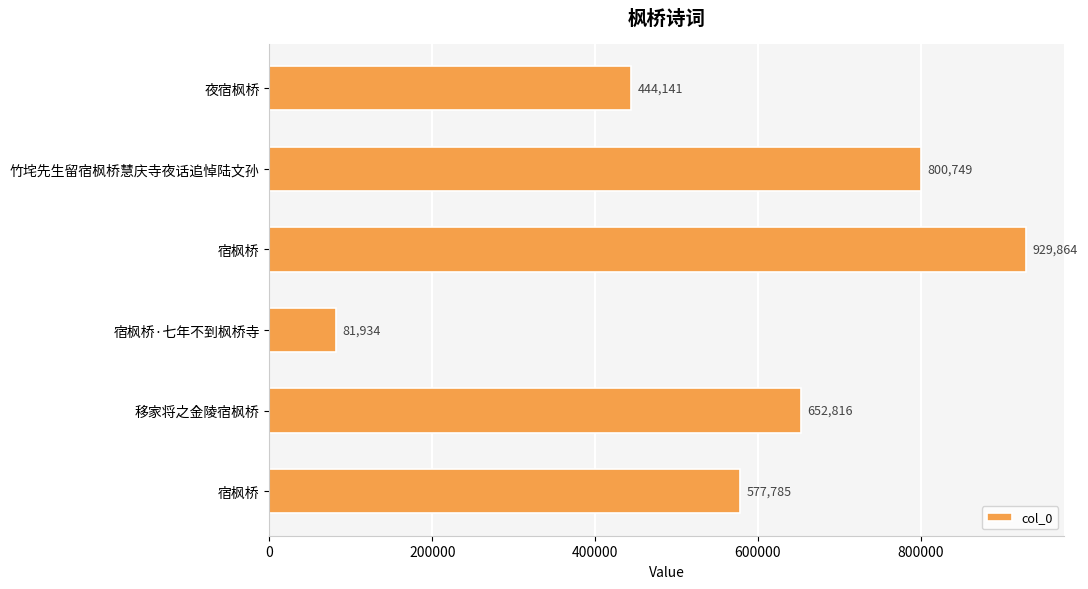

Are the bars horizontal?

Yes